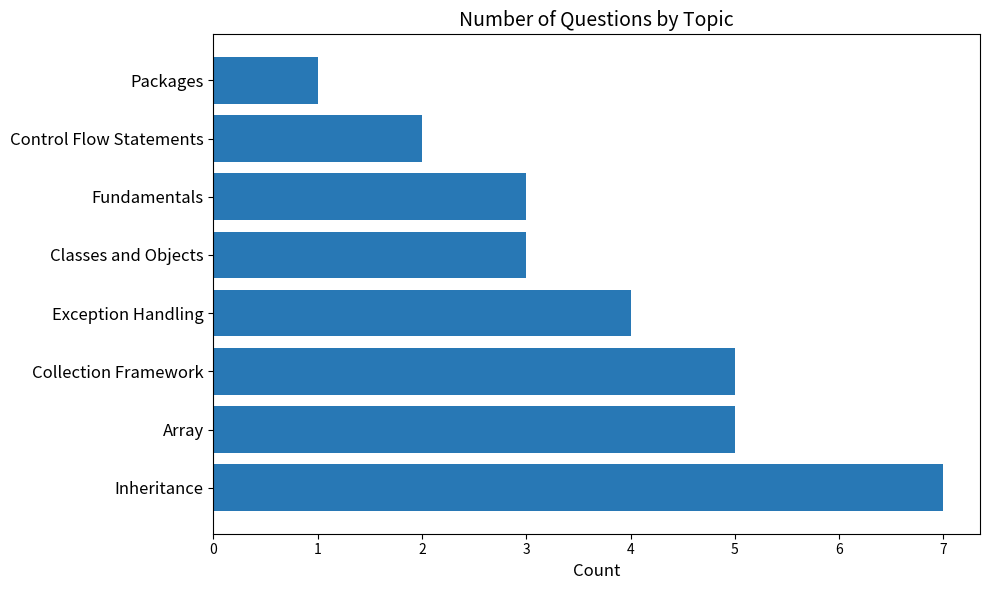

What is the greatest value displayed?

7